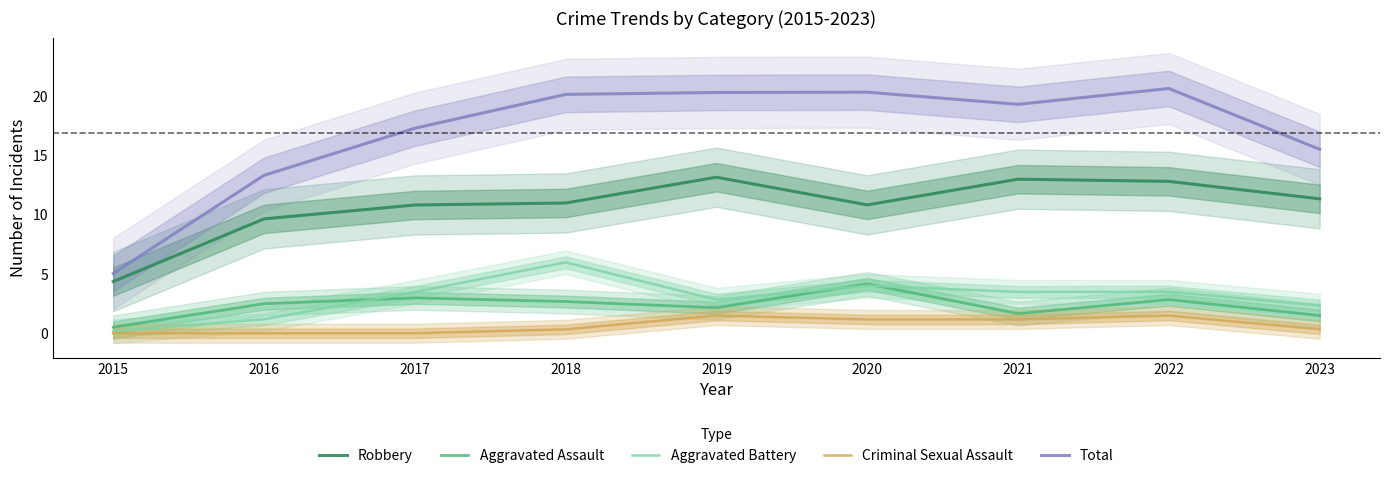

Where is the first local minimum for Aggravated Battery?

2019